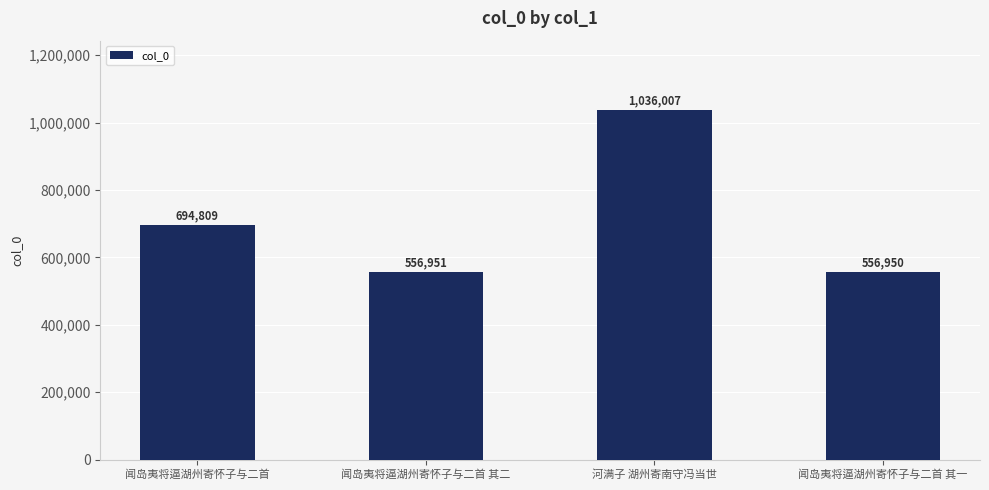

Which category has the lowest value across all series?

闻岛夷将逼湖州寄怀子与二首 其一